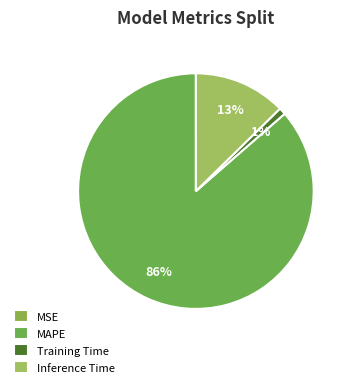

Does any single category account for the majority?

Yes